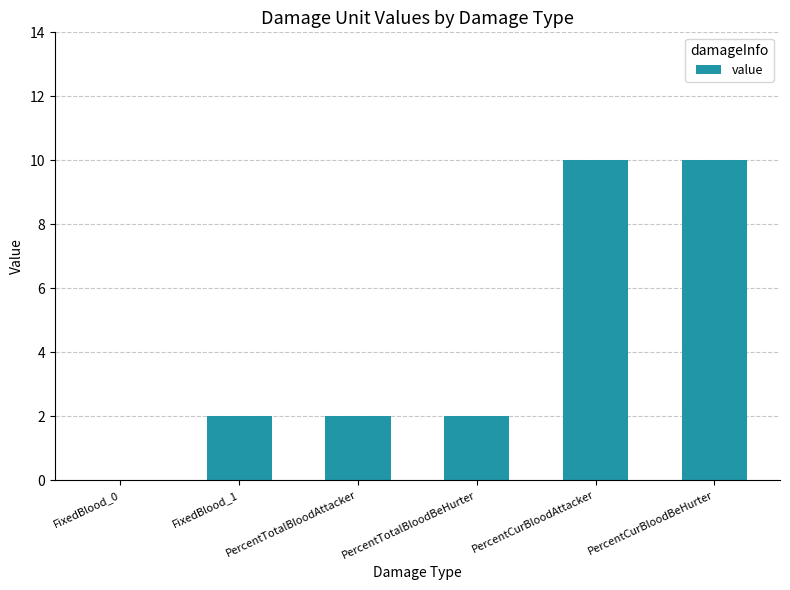

What is the greatest value displayed?

10